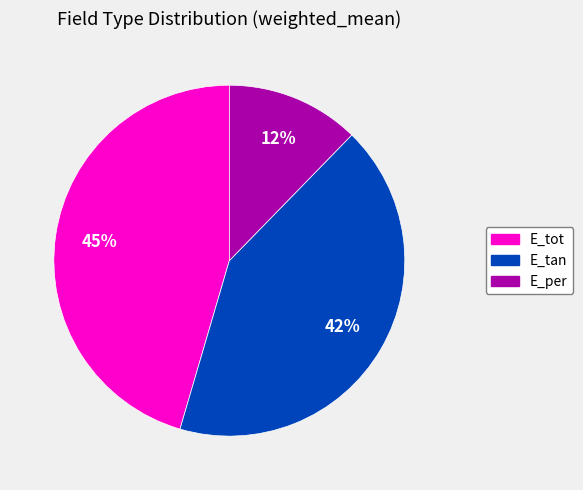

Which slice is the smallest?

E_per